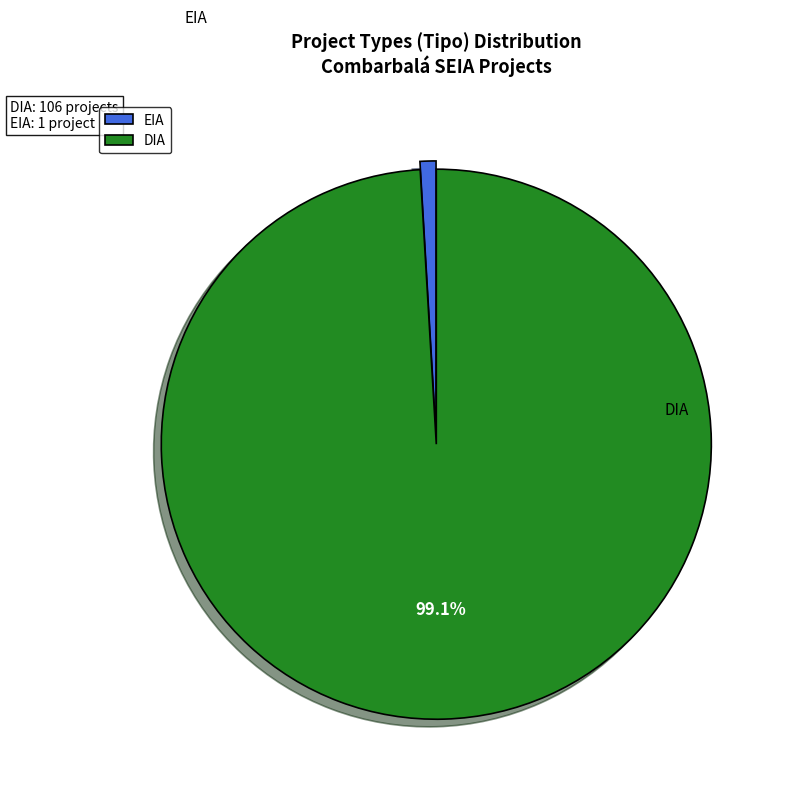

Which category has the biggest portion of the pie?

DIA